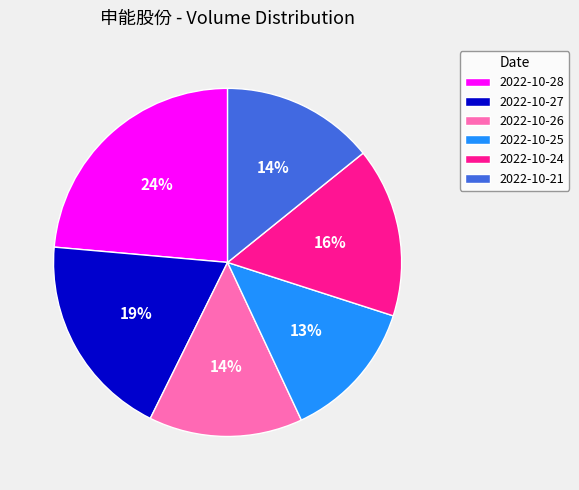

Is it true that 2022-10-27 is 27% of the pie?

False